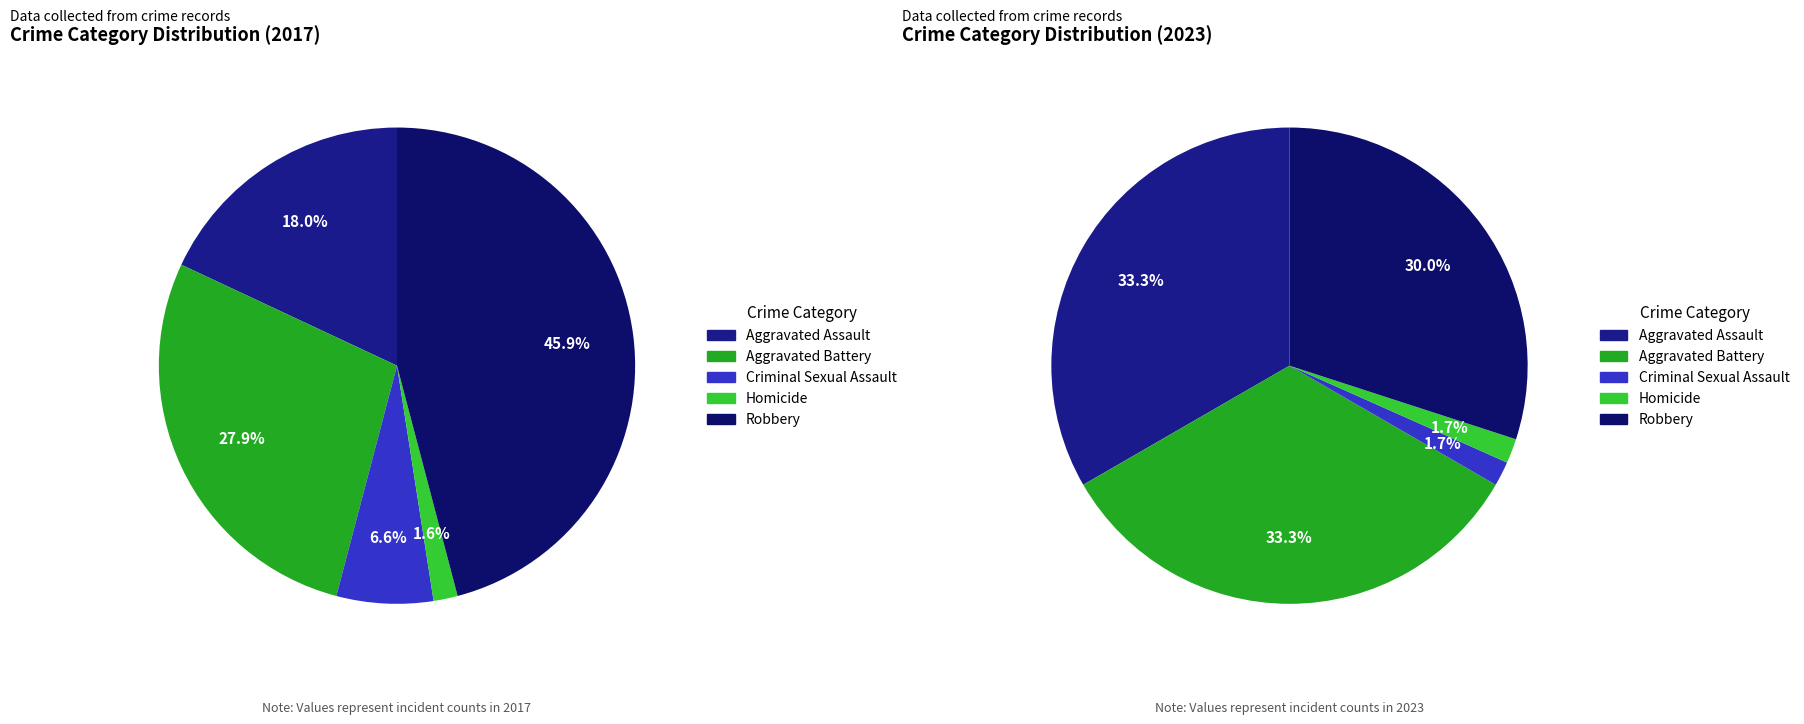

Combined, do values_2023 and values_2017 account for over 50%?

No